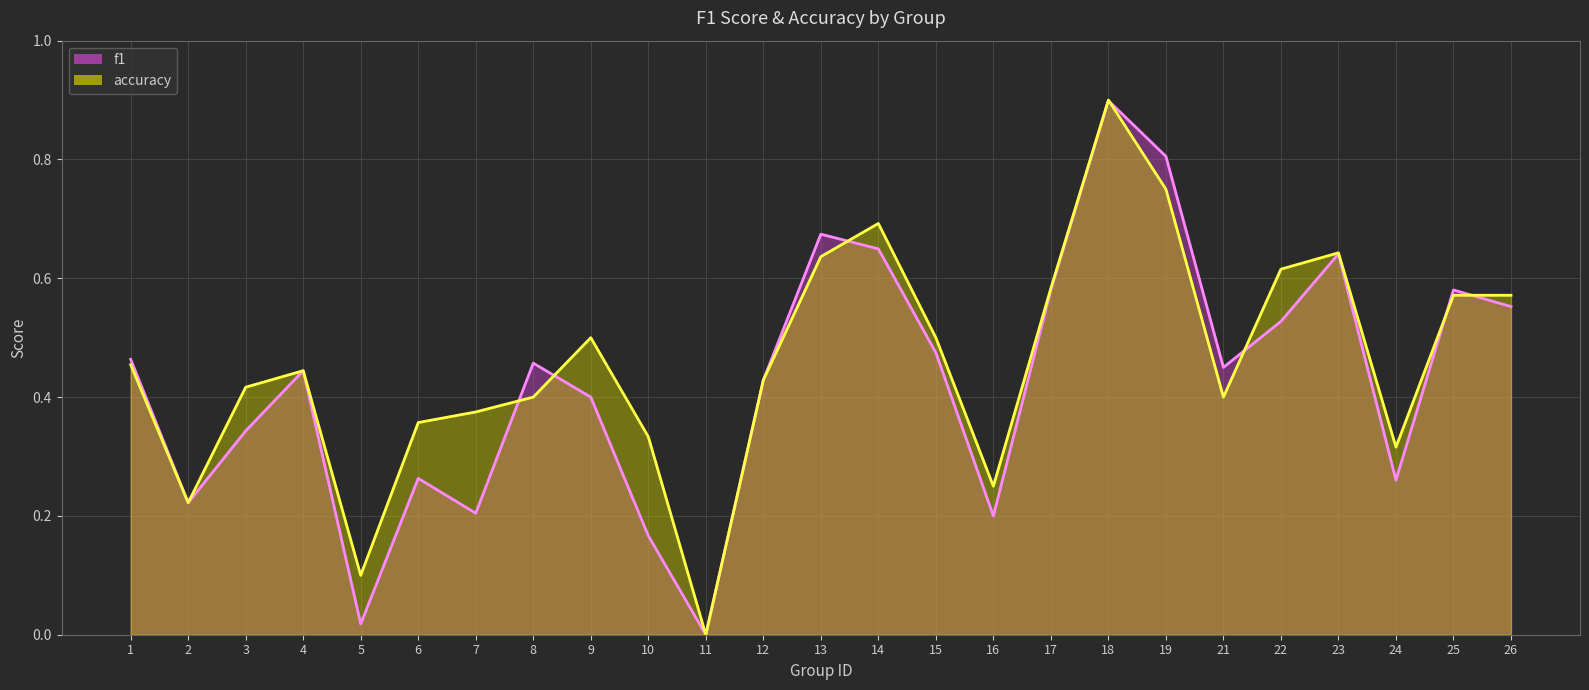

How many accuracy values are between 0 and 1?

25